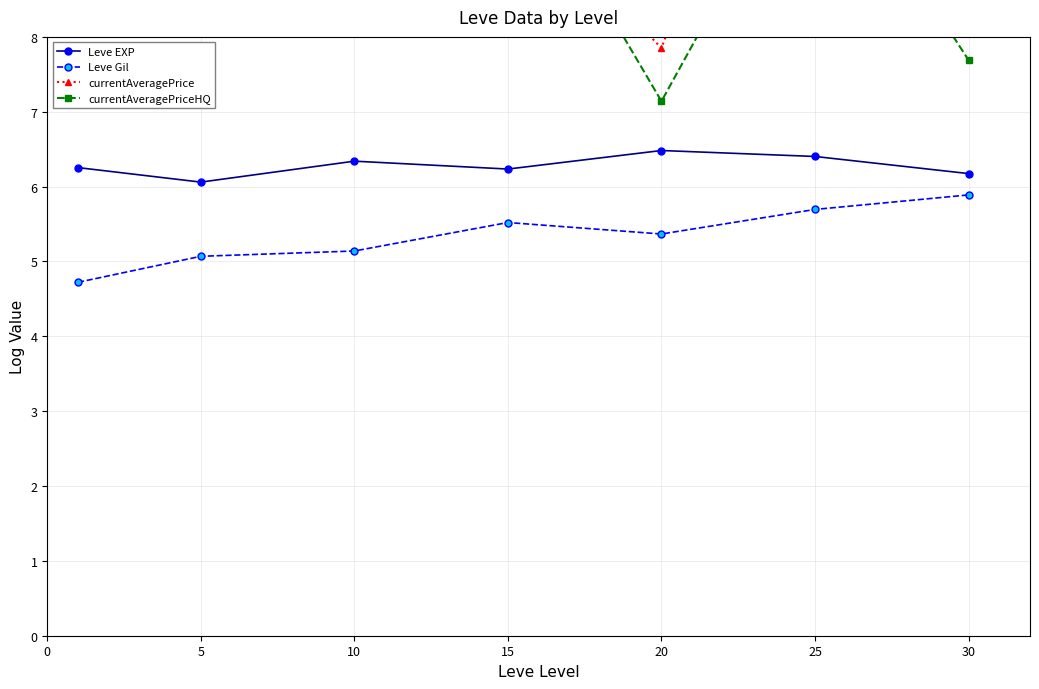

Is it true that Leve EXP equals 6.1 at 5?

True